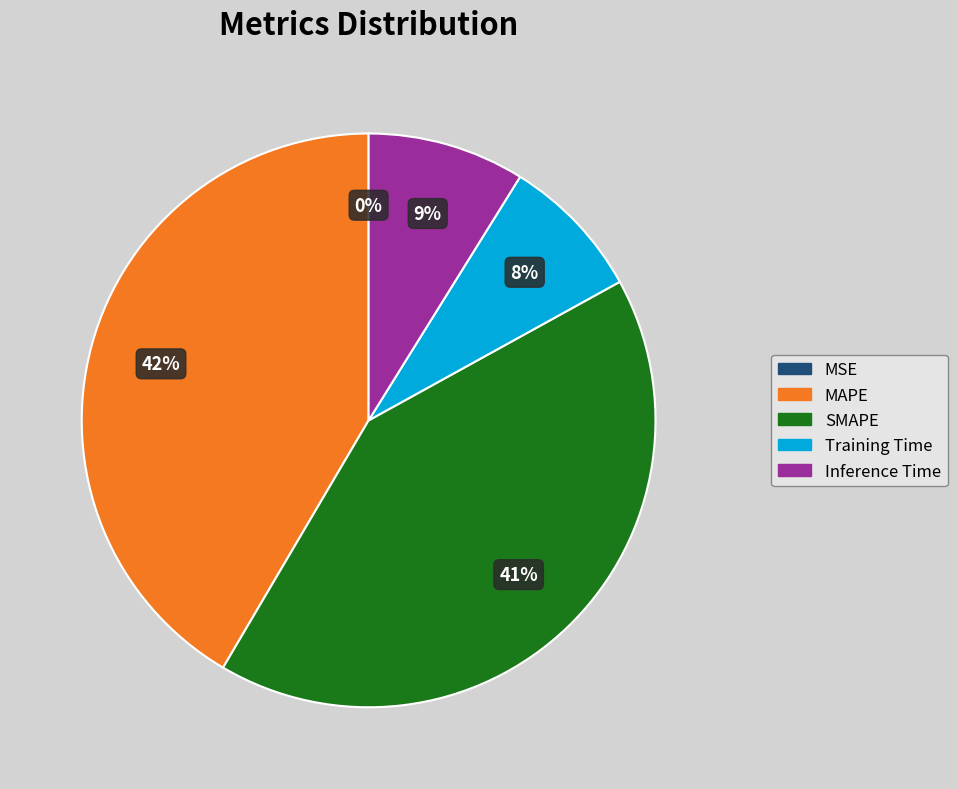

Does Training Time account for over 50% of the chart?

No